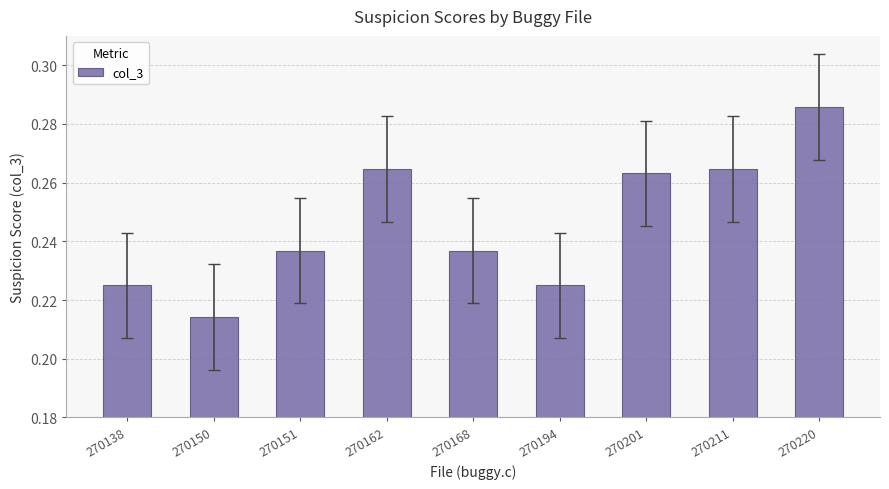

True or false: the data shows 0.4 at 270151.

False